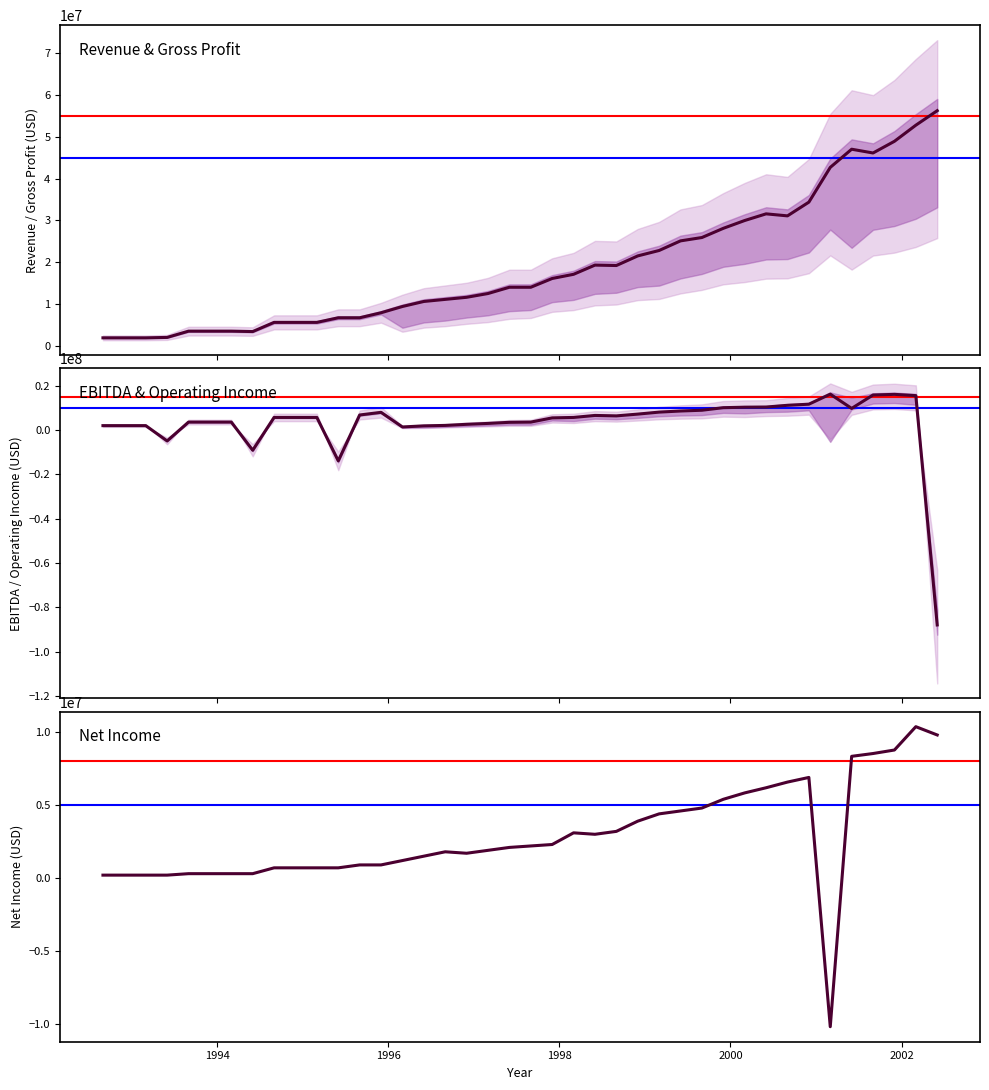

List the labels in order of ebitda value, largest first.

2001-03-31, 2001-12-31, 2001-09-30, 2002-03-31, 2000-12-31, 2000-09-30, 2000-06-30, 2000-03-31, 1999-12-31, 2001-06-30, 1999-09-30, 1999-06-30, 1999-03-31, 1995-12-31, 1998-12-31, 1995-09-30, 1998-06-30, 1998-09-30, 1994-09-30, 1994-12-31, 1995-03-31, 1998-03-31, 1997-12-31, 1993-09-30, 1993-12-31, 1994-03-31, 1997-09-30, 1997-06-30, 1997-03-31, 1996-12-31, 1996-09-30, 1992-09-30, 1992-12-31, 1993-03-31, 1996-06-30, 1996-03-31, 1993-06-30, 1994-06-30, 1995-06-30, 2002-06-30